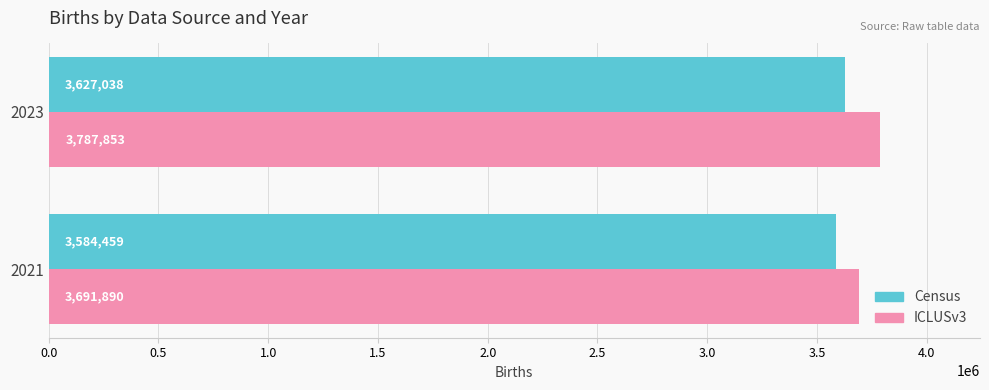

Which series changed the most between 2021 and 2023?

ICLUSv3